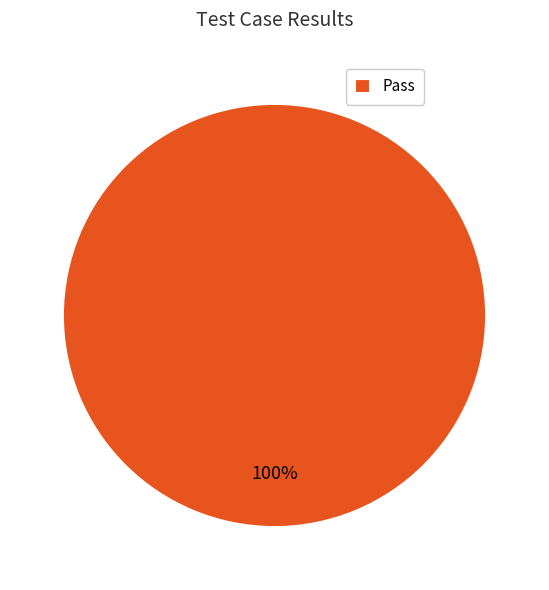

Rank the categories by value from highest to lowest.

Pass